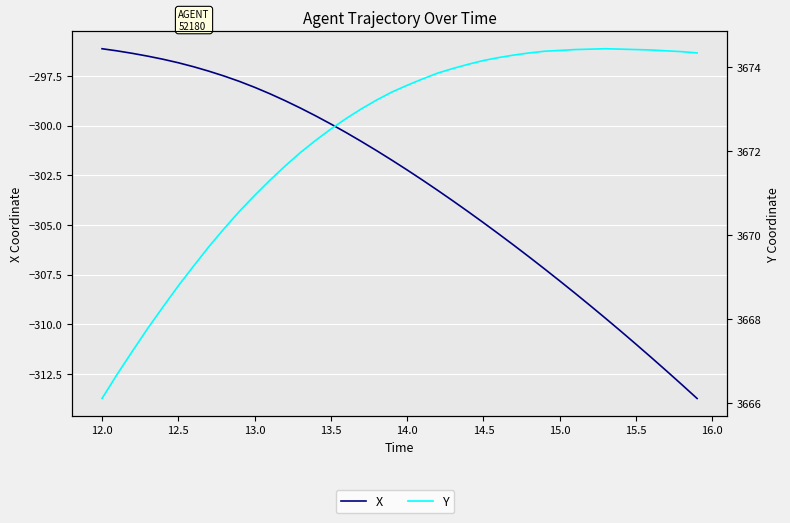

Reading right to left, transcribe all the data shown in this chart.

X: -313.7	-313.0	-312.3	-311.7	-311.0	-310.3	-309.7	-309.1	-308.4	-307.8	-307.2	-306.6	-306.0	-305.5	-304.9	-304.3	-303.8	-303.3	-302.7	-302.2	-301.7	-301.3	-300.8	-300.4	-299.9	-299.5	-299.1	-298.7	-298.4	-298.1	-297.8	-297.5	-297.3	-297.0	-296.8	-296.7	-296.5	-296.4	-296.2	-296.1
Y: 3674.3	3674.4	3674.4	3674.4	3674.4	3674.4	3674.4	3674.4	3674.4	3674.4	3674.4	3674.3	3674.3	3674.2	3674.2	3674.1	3674.0	3673.8	3673.7	3673.6	3673.4	3673.2	3673.0	3672.8	3672.5	3672.2	3672.0	3671.6	3671.3	3670.9	3670.6	3670.2	3669.7	3669.3	3668.8	3668.3	3667.8	3667.2	3666.7	3666.1